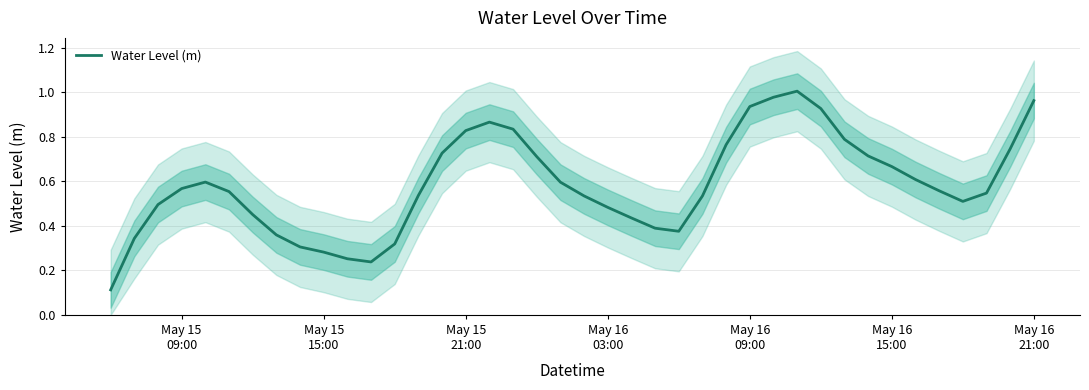

Reading right to left, extract all data points from this chart.

1.0	0.7	0.5	0.5	0.6	0.6	0.7	0.7	0.8	0.9	1.0	1.0	0.9	0.8	0.5	0.4	0.4	0.4	0.5	0.5	0.6	0.7	0.8	0.9	0.8	0.7	0.5	0.3	0.2	0.3	0.3	0.3	0.4	0.5	0.6	0.6	0.6	0.5	0.3	0.1